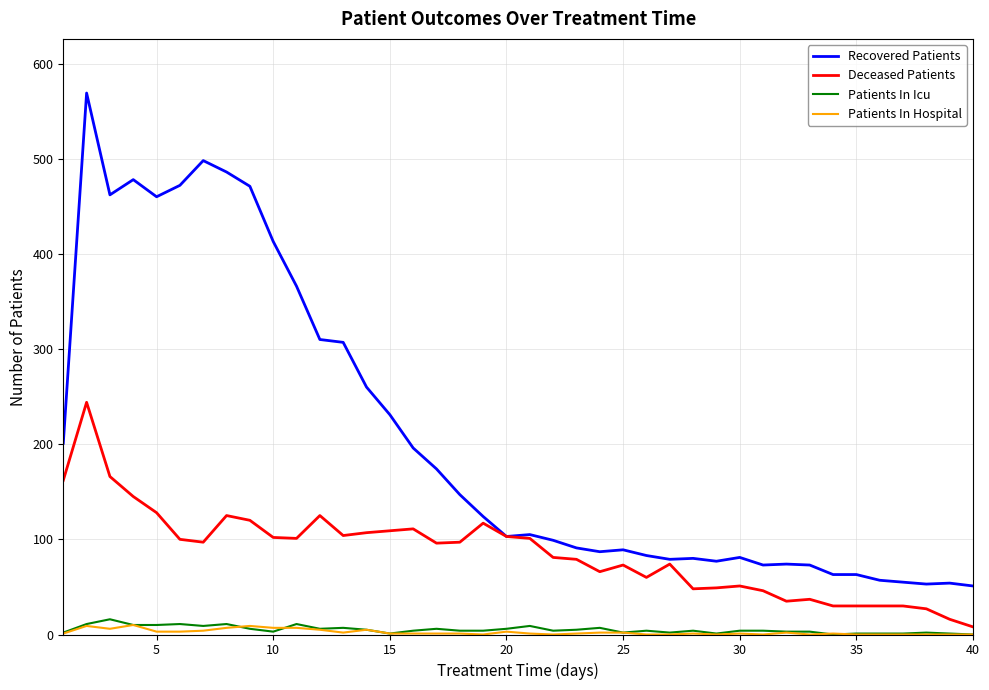

Which series has the largest range (max minus min)?

Recovered Patients